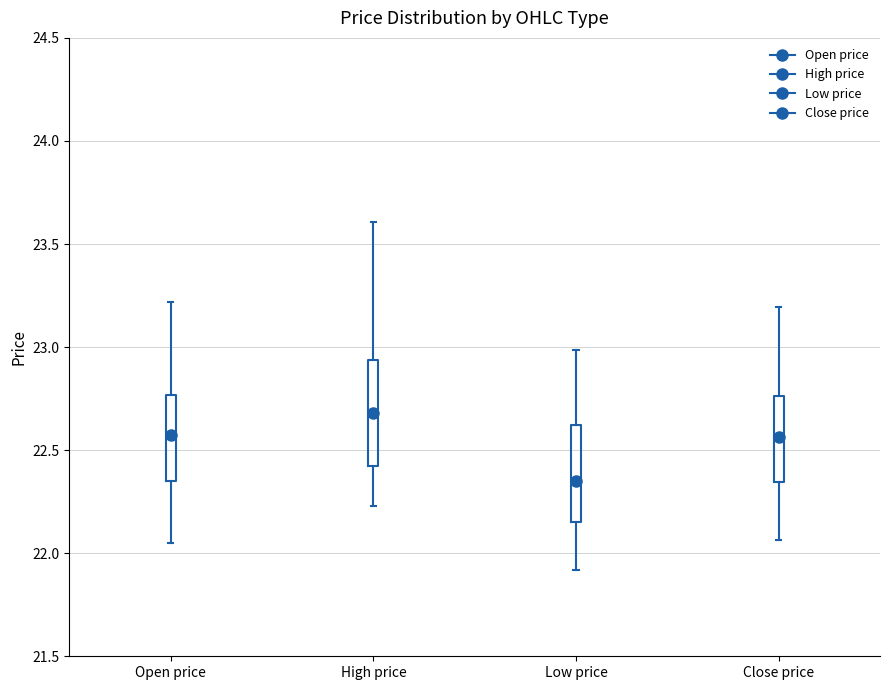

Reading left to right, transcribe this box plot: for each box, give where its median line is, the range the box spans, and where its two whiskers end, as read against the y-axis. The values are not printed on the chart, so give them approximately, as read against the axis.

Open price: median 22.60, box 22.35 to 22.75, whiskers 22.05 to 23.20
High price: median 22.70, box 22.45 to 22.95, whiskers 22.25 to 23.60
Low price: median 22.35, box 22.15 to 22.60, whiskers 21.90 to 23.00
Close price: median 22.55, box 22.35 to 22.75, whiskers 22.05 to 23.20